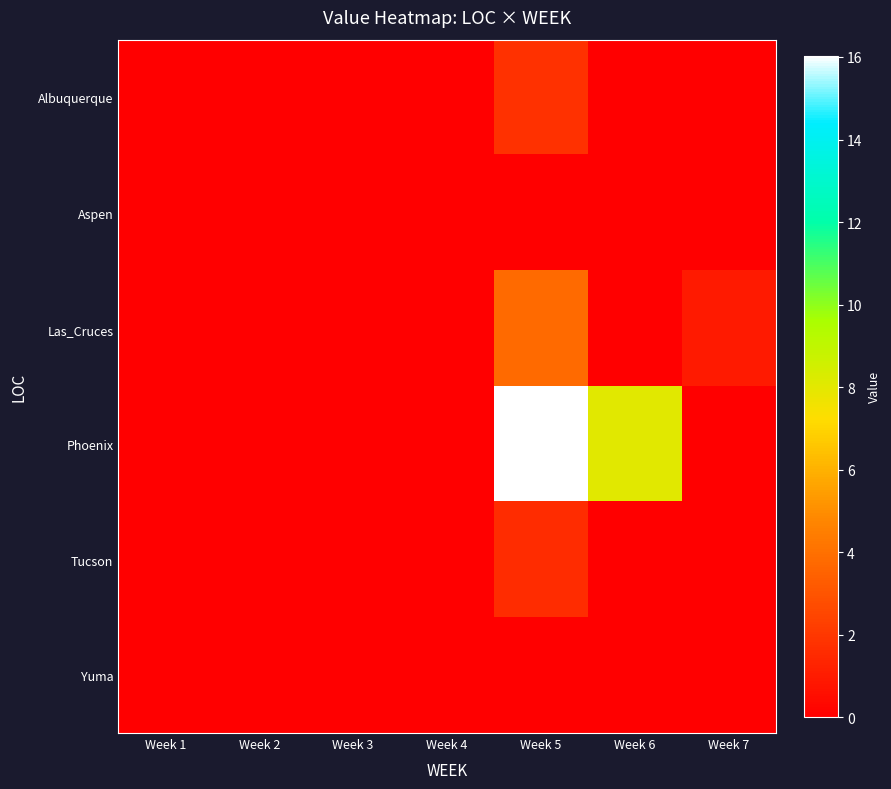

Which series changed the most between Week 3 and Week 7?

Las_Cruces